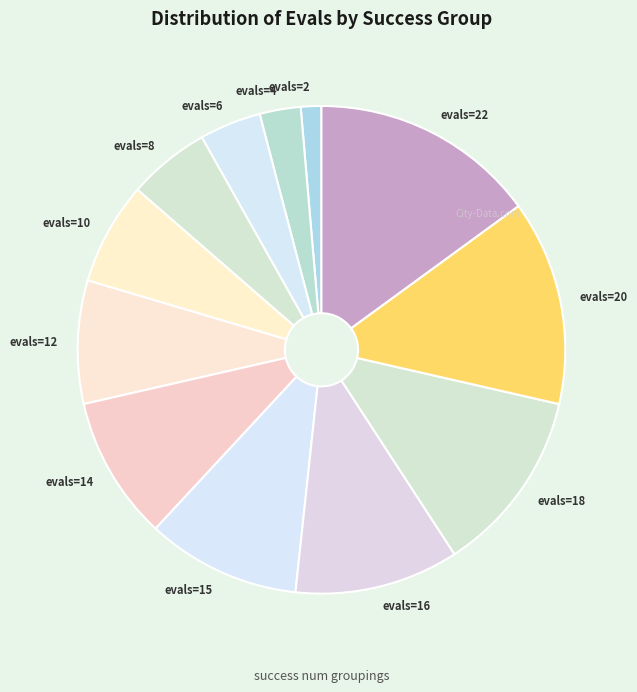

Between evals=20 and evals=18, which is larger?

evals=20